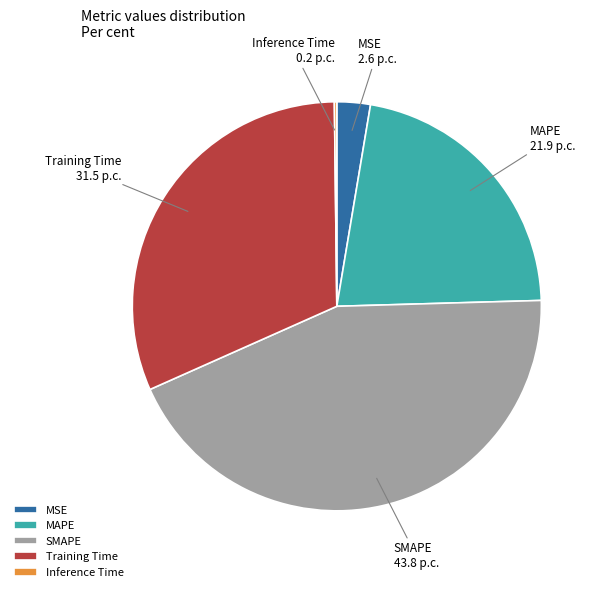

Between Training Time and MAPE, which is larger?

Training Time